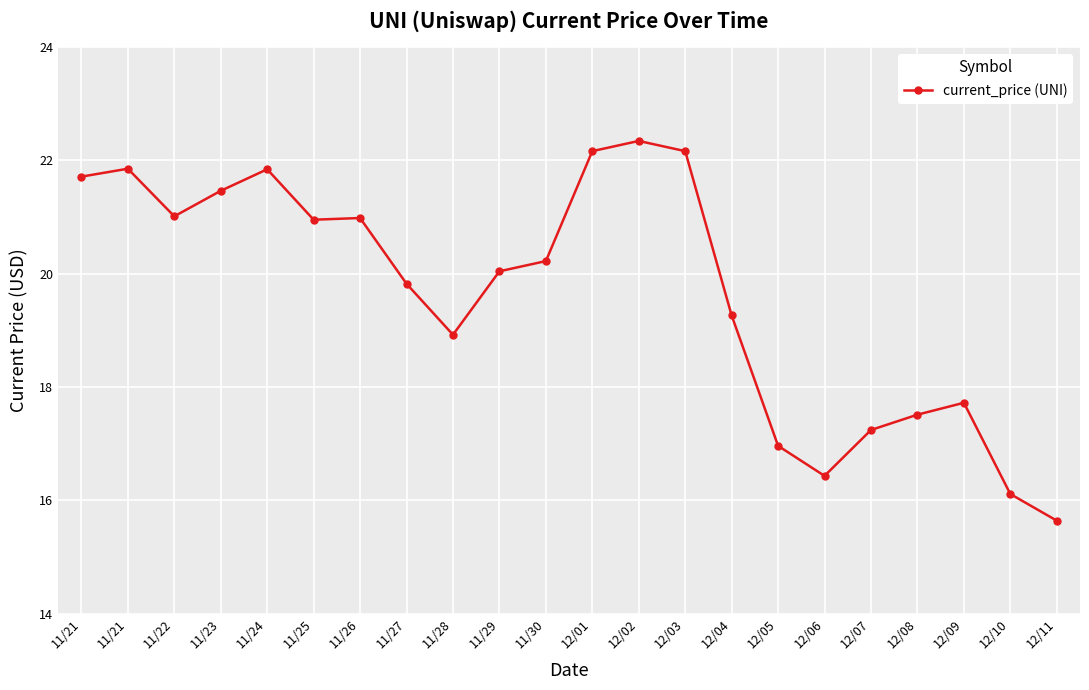

Is it true that the value at 12/03 is 37.7?

False